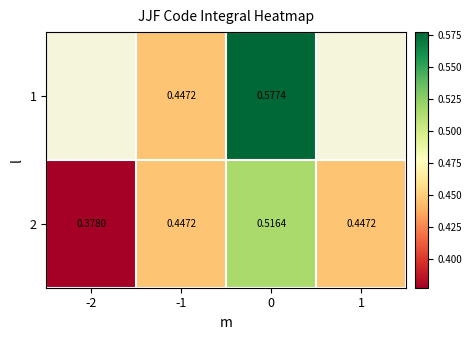

List the series in order of their peak value, highest first.

row_0, row_1